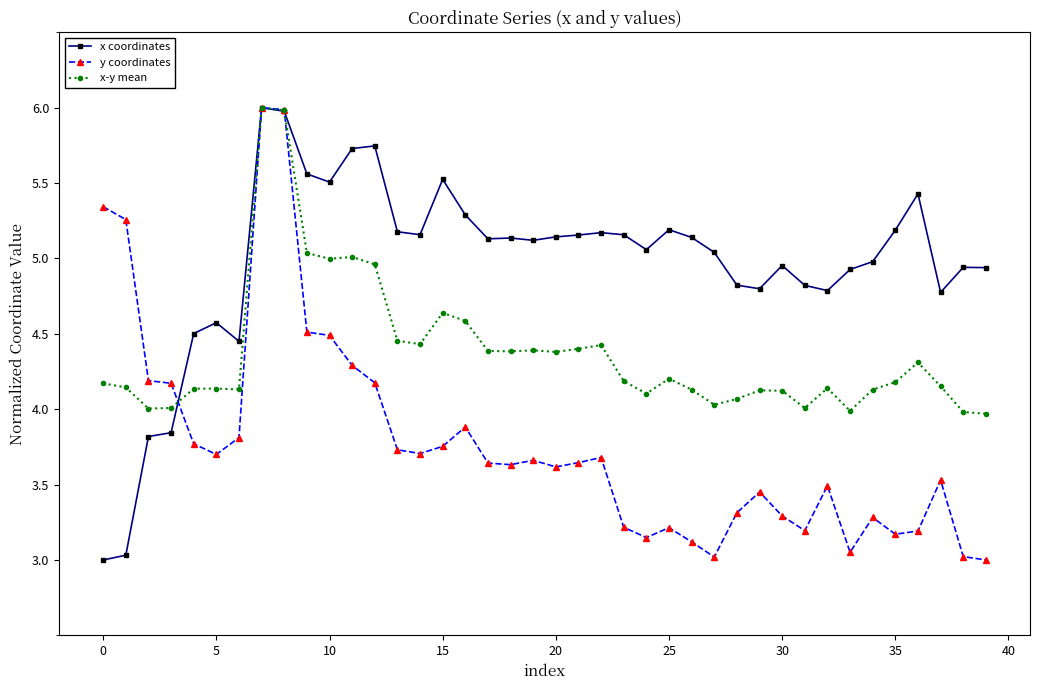

What is the smallest value displayed?

3.0